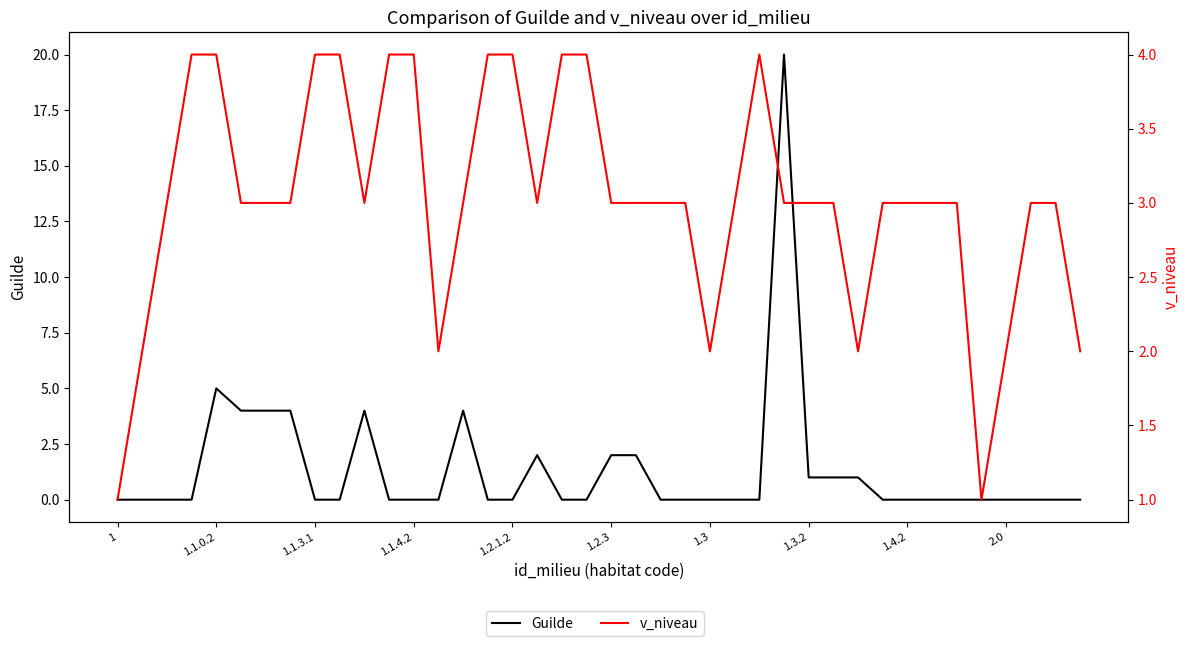

How many interior local valleys does the v_niveau series have?

6